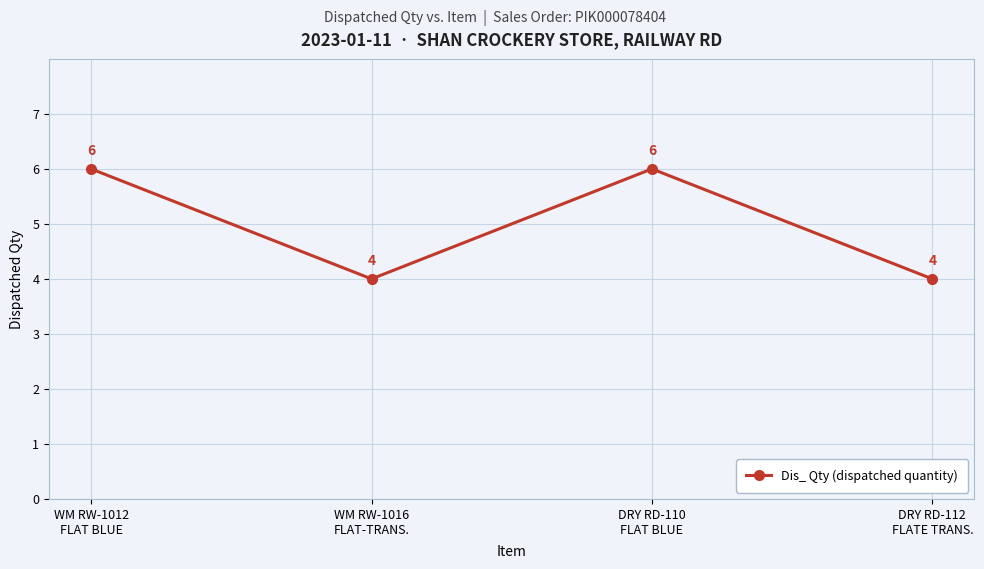

Which has a higher value, WM RW-1012
FLAT BLUE or DRY RD-112
FLATE TRANS.?

WM RW-1012
FLAT BLUE